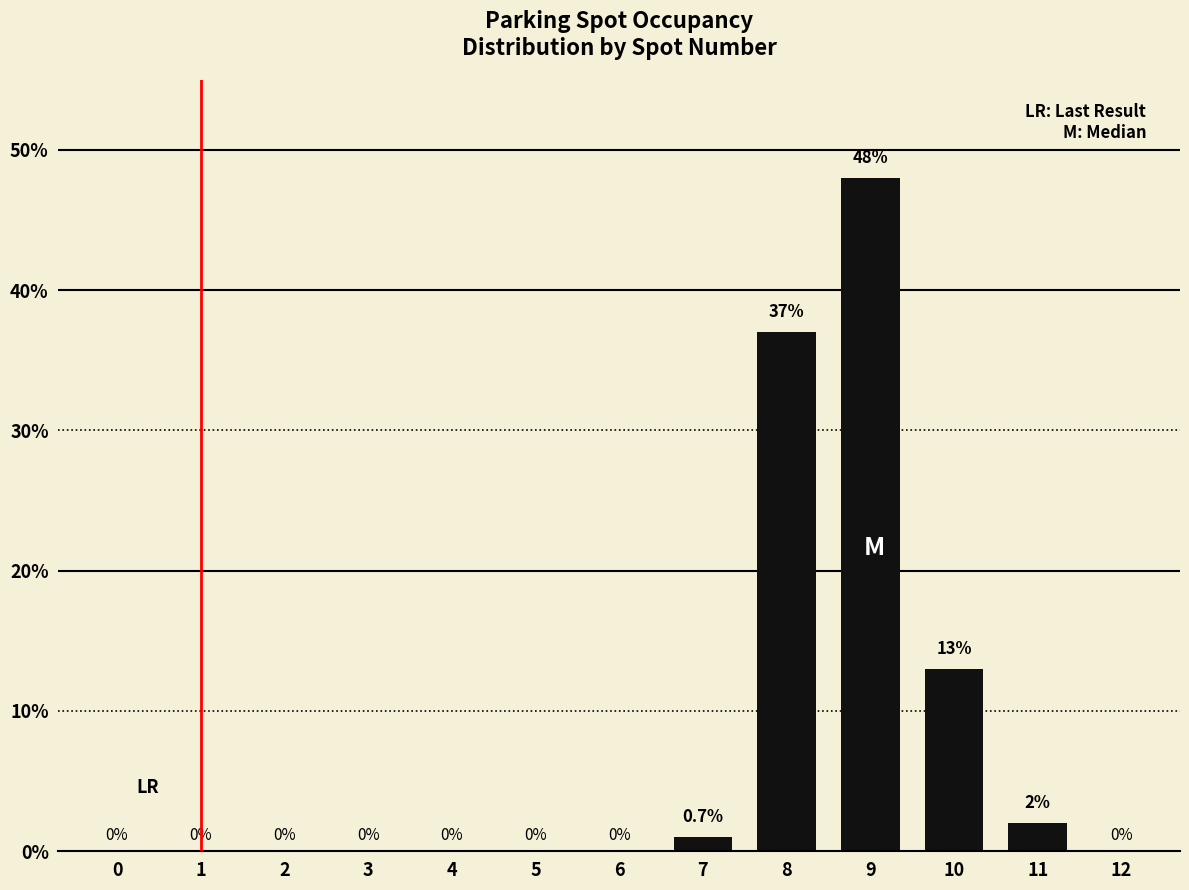

Where is the data nearest to the value 24?

10